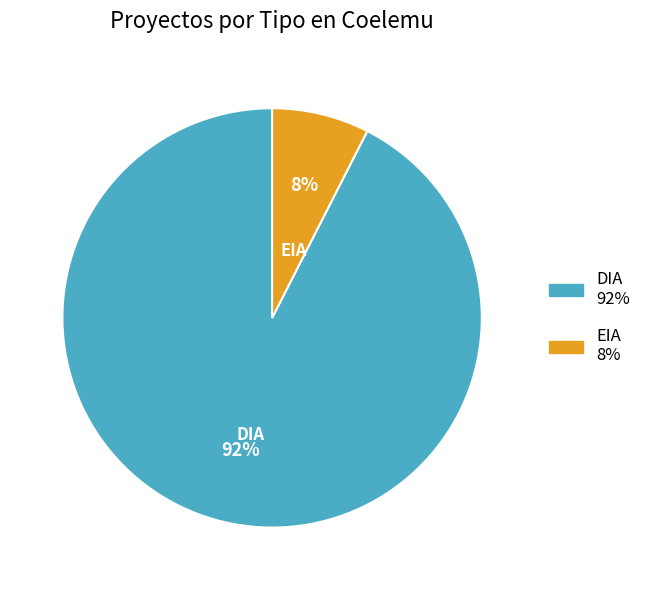

How many slices are in this pie chart?

2